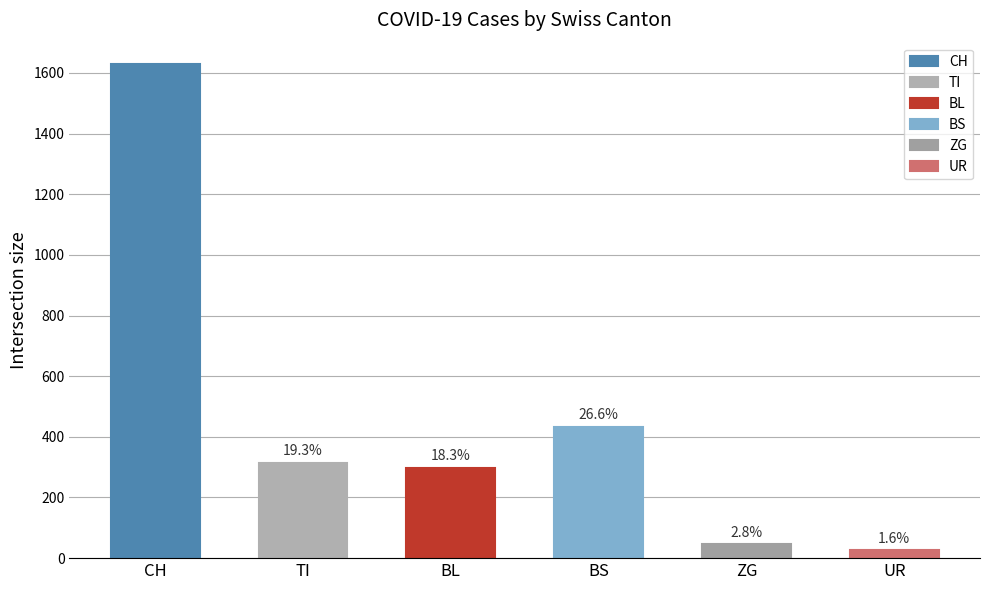

The value of UR at 2020-03-22 is 3. True or false?

False